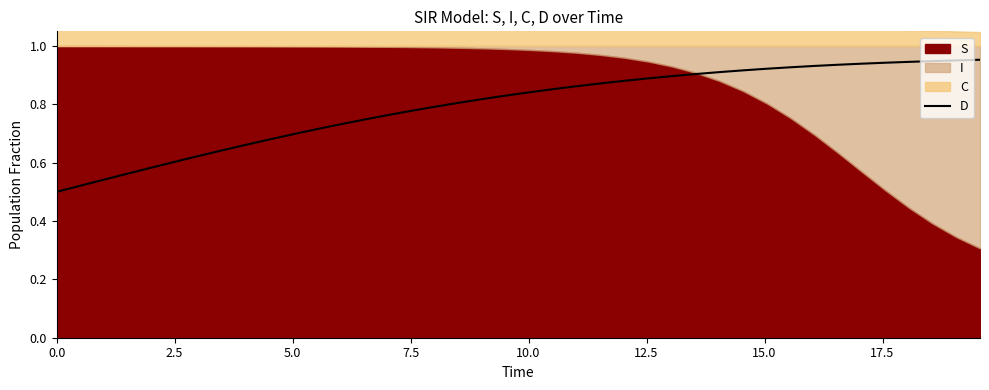

How many lines are shown in the chart?

1